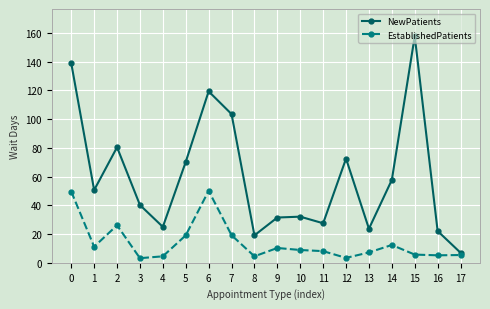

Between 5 and 14, which series saw the biggest shift?

NewPatients